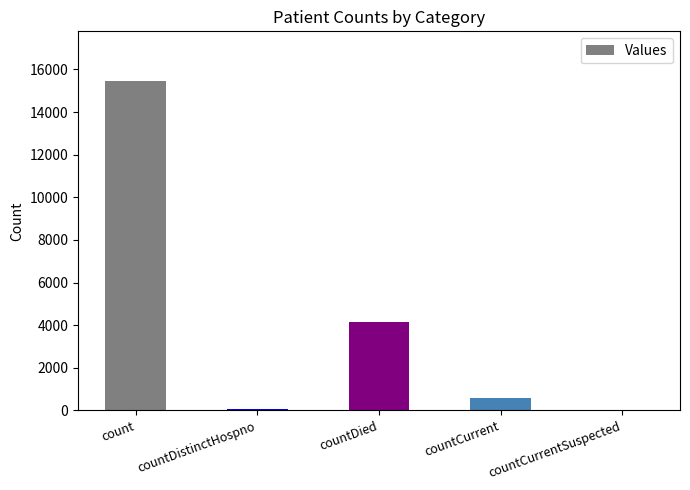

What is the sum of all values?

20261